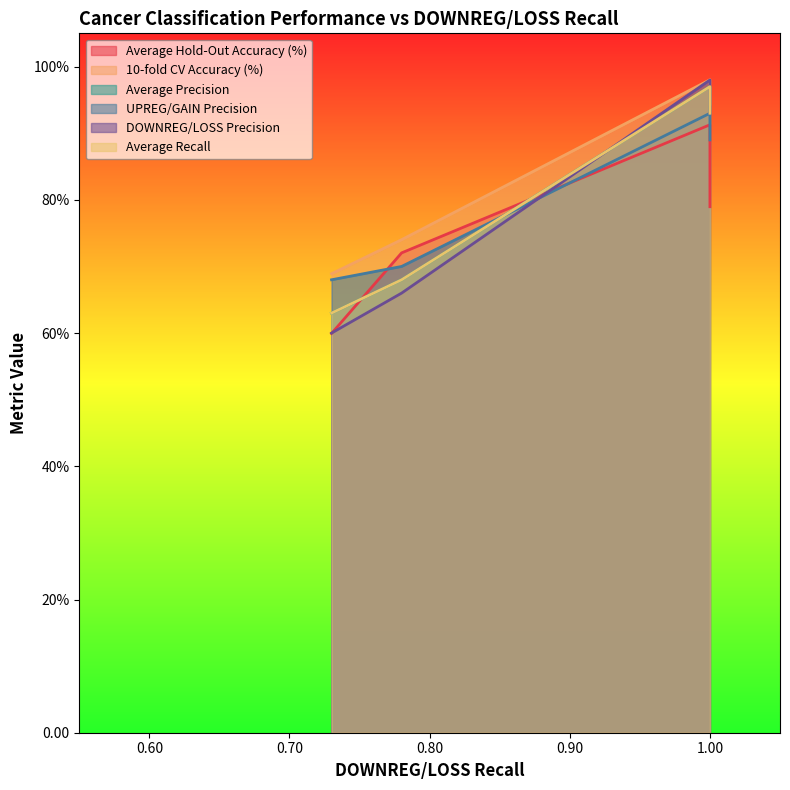

List the series in order of their peak value, lowest first.

Average Hold-Out Accuracy (%), UPREG/GAIN Precision, Average Precision, Average Recall, DOWNREG/LOSS Precision, 10-fold CV Accuracy (%)